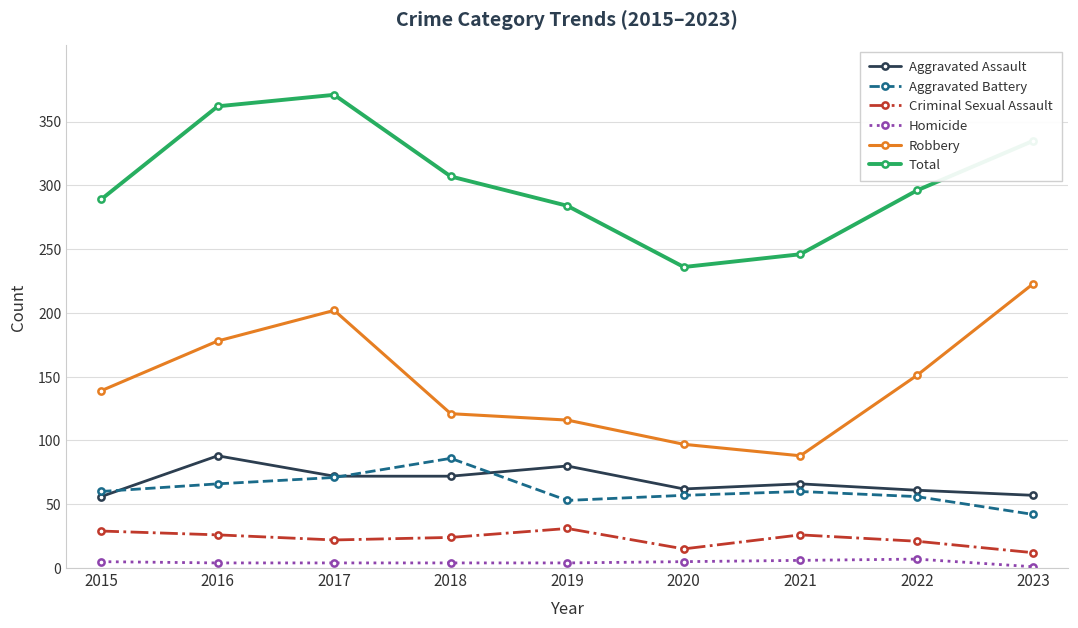

How many distinct data groups are displayed?

6